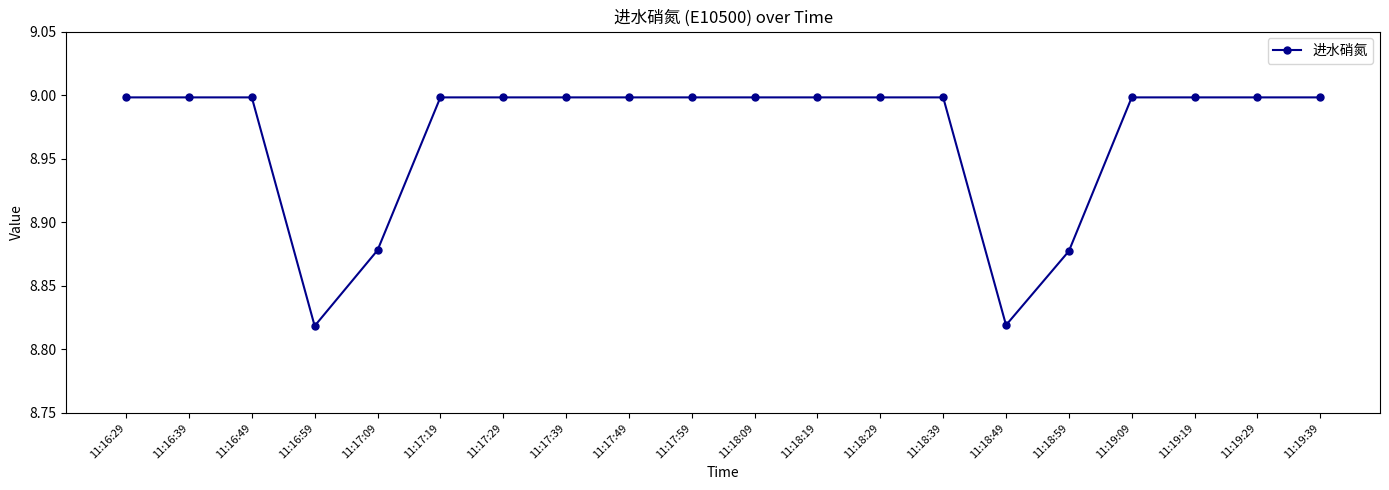

Which has a higher value, 11:18:39 or 11:18:49?

11:18:39